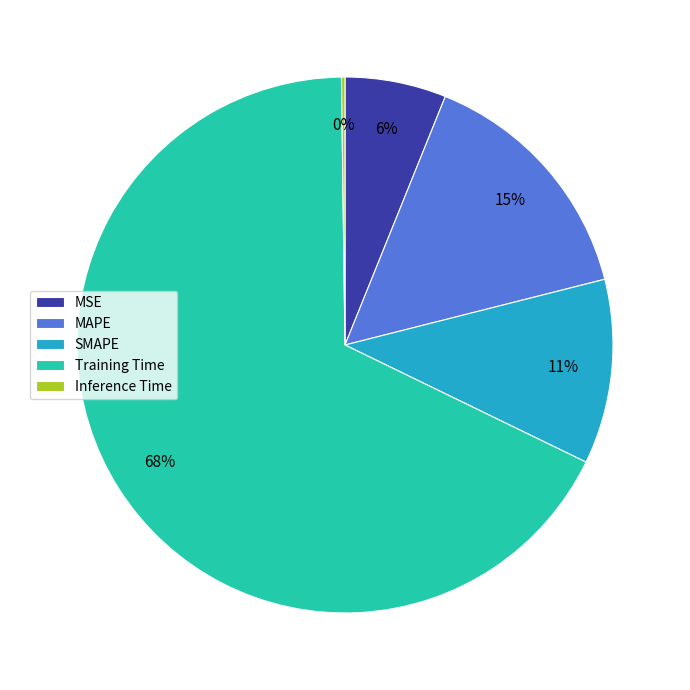

Is it true that SMAPE is 11% of the pie?

True